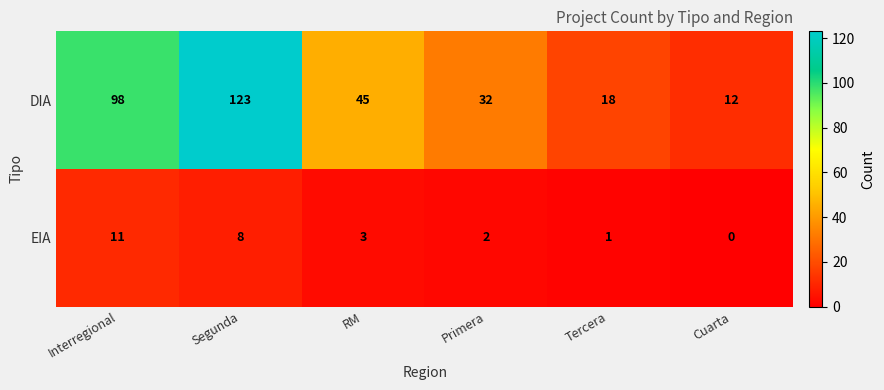

Between Segunda and Cuarta, which series saw the biggest shift?

DIA